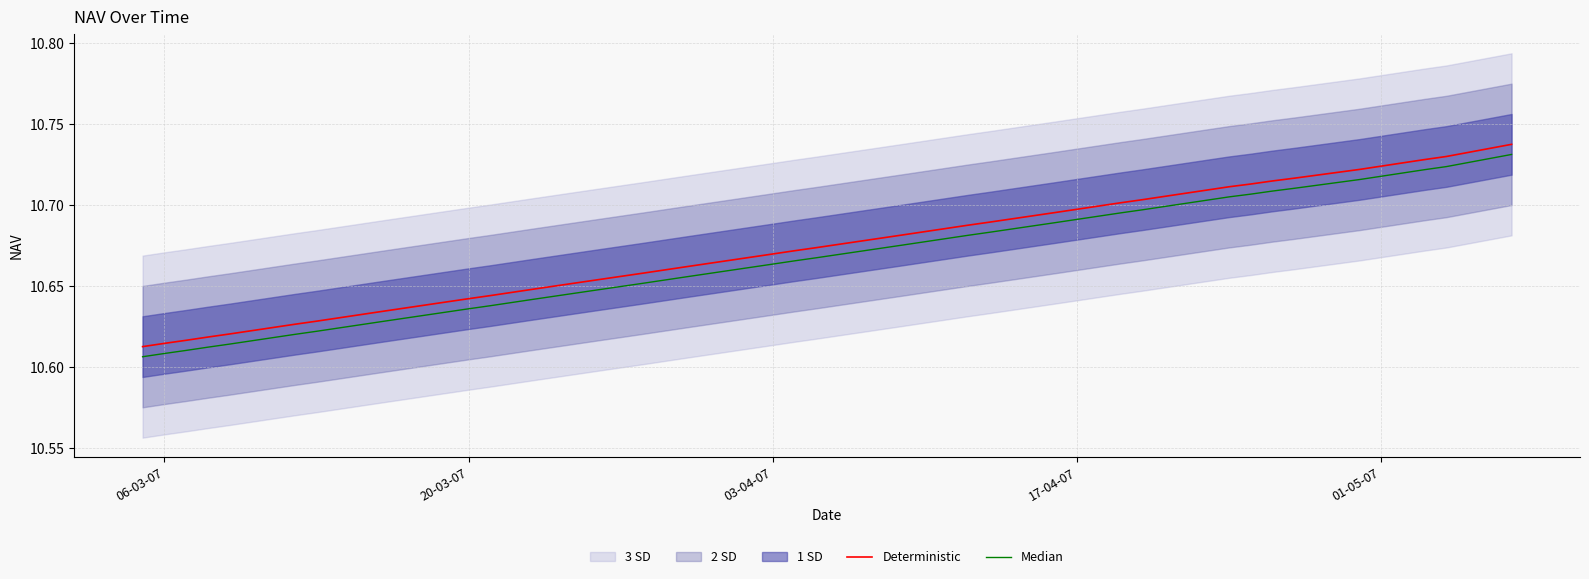

What is the value of the Deterministic point at the 26th from the left?

10.7